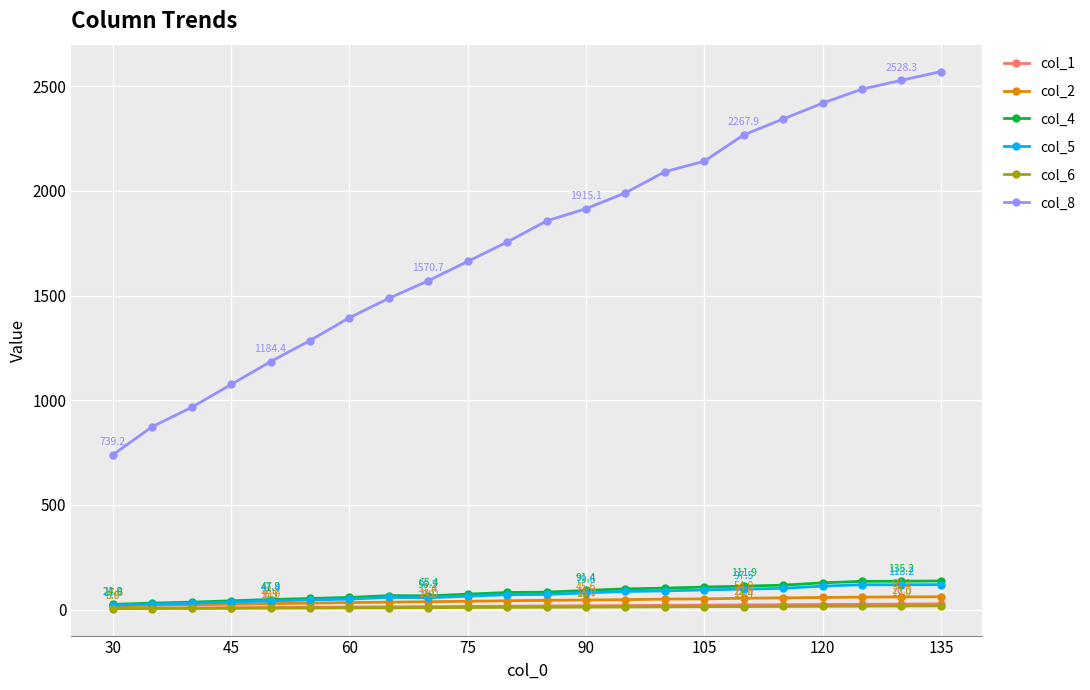

What is the value of the col_8 point at the 22nd from the left?

2570.3